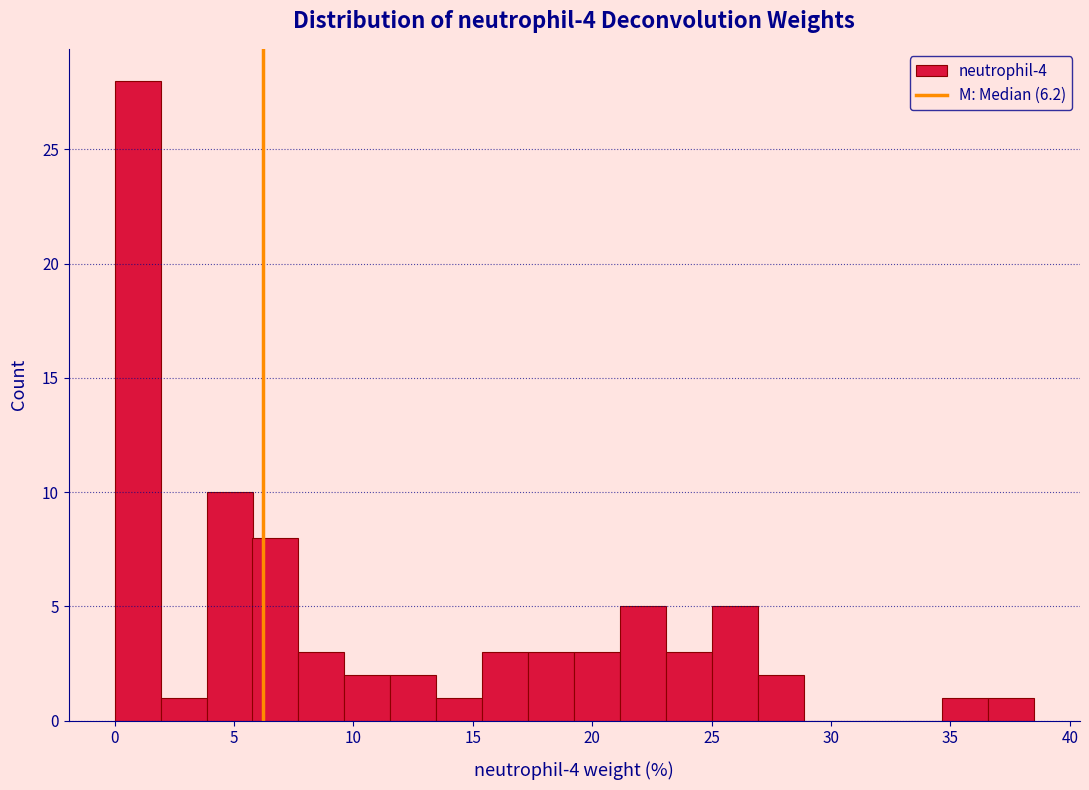

Around what value on the x-axis is the tallest bar? Give the approximate position of its centre, as read against the axis.

1.0